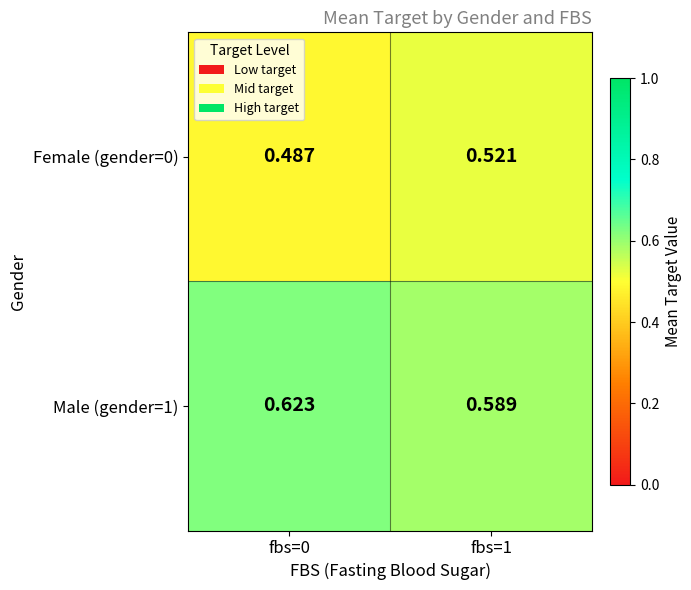

Is the value of Female (gender=0) at fbs=0 greater than the value of Male (gender=1) at fbs=0?

No